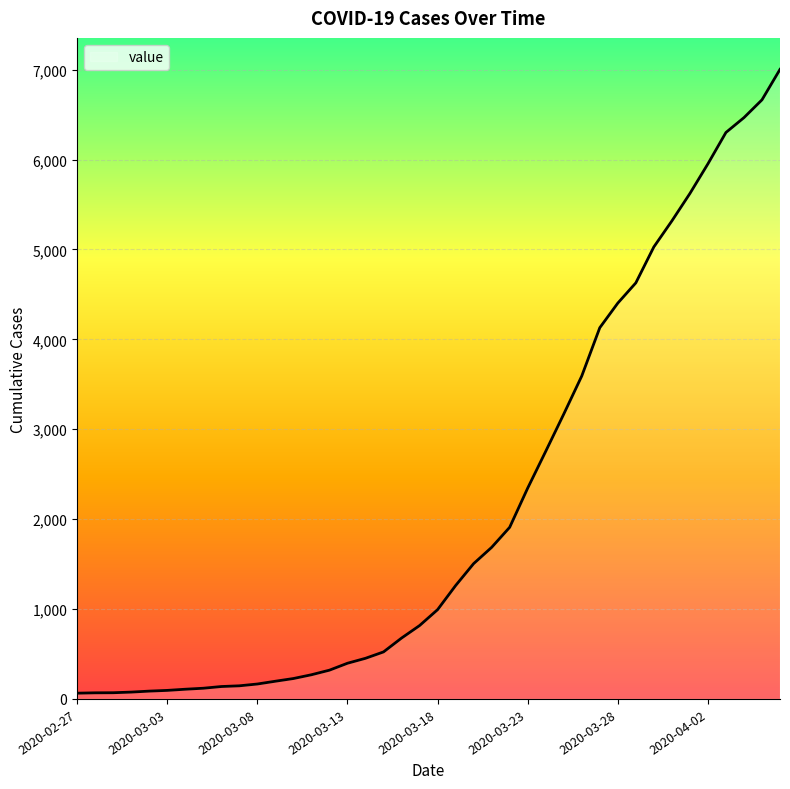

What position from the left is 2020-03-19?

22